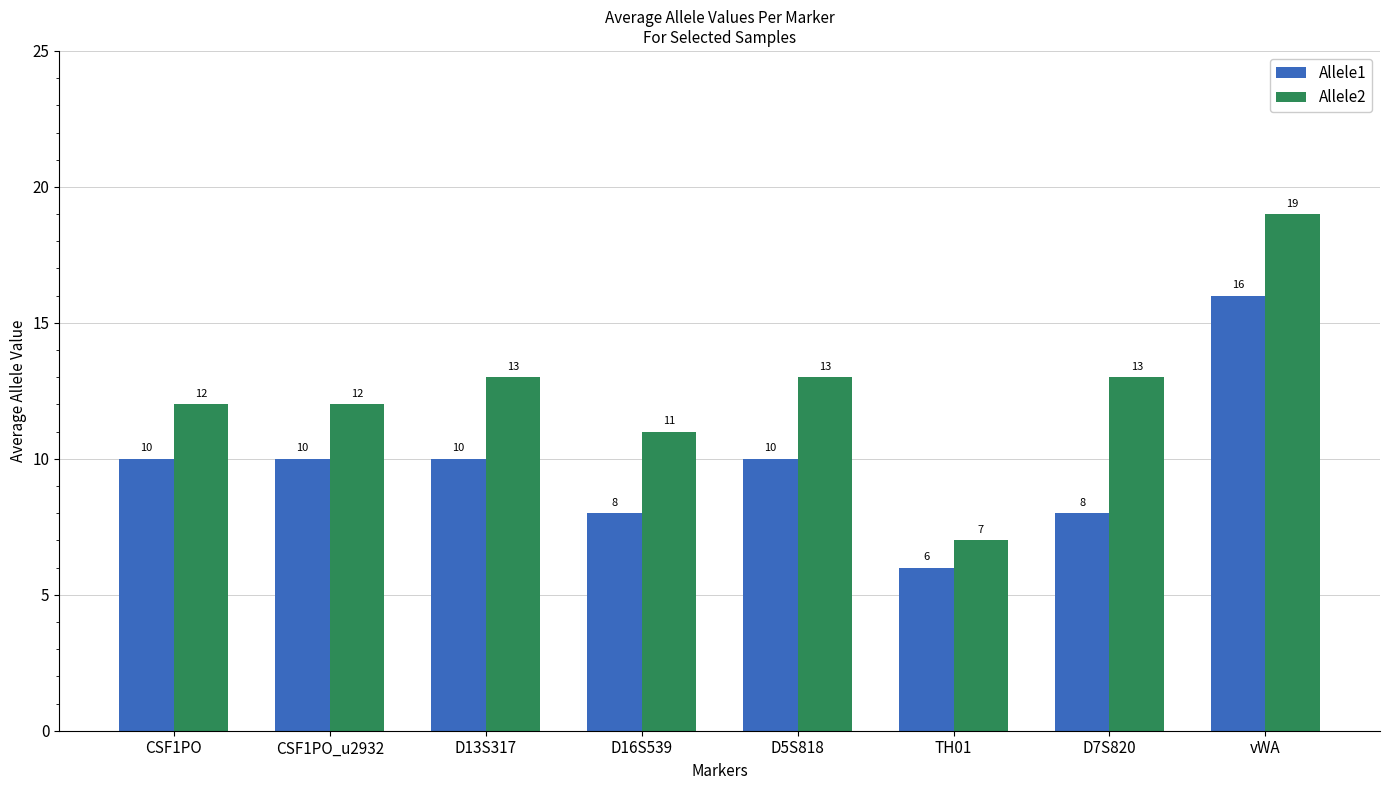

The Allele1 series shows 8 at vWA. True or false?

False